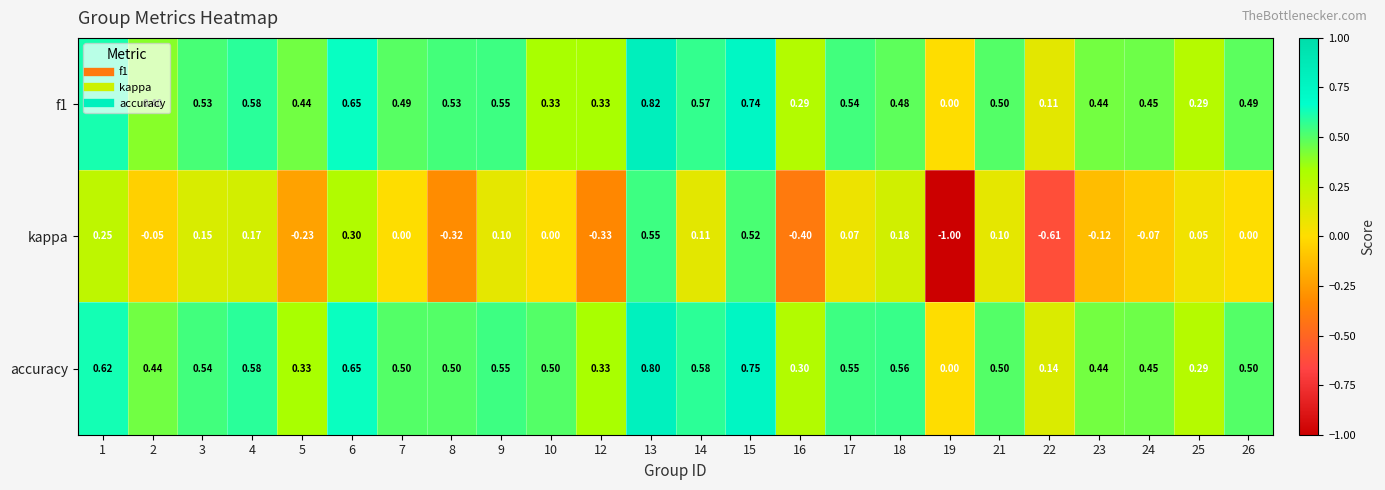

Rank the series at 16 from highest to lowest value.

accuracy, f1, kappa